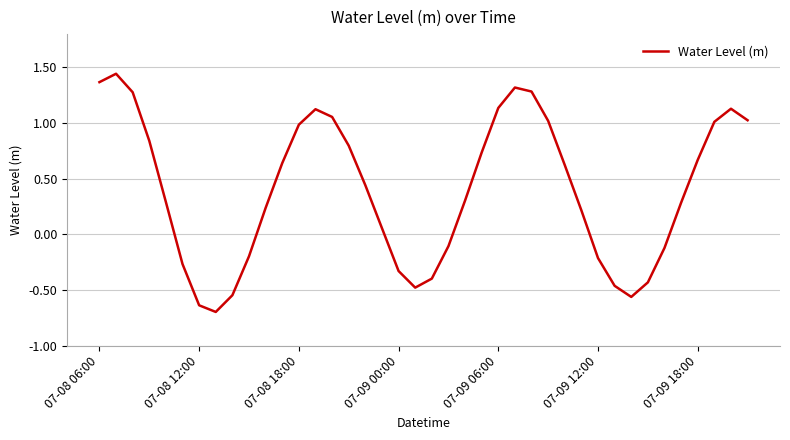

What is the minimum value shown in the chart?

-0.7